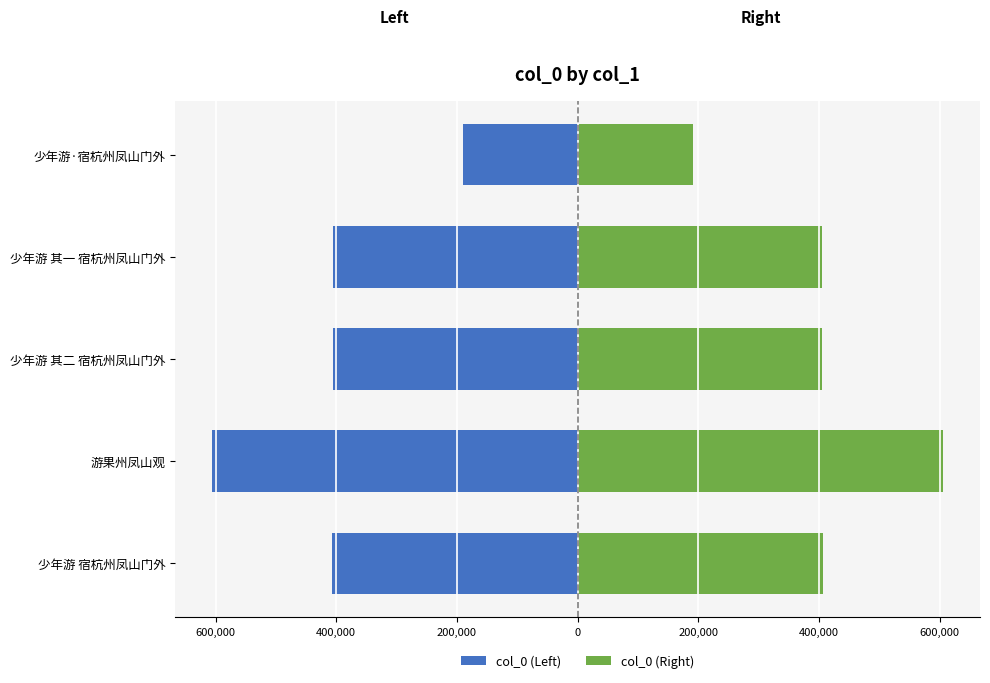

Rank the series by their maximum value, from highest to lowest.

col_0 (Right), col_0 (Left)